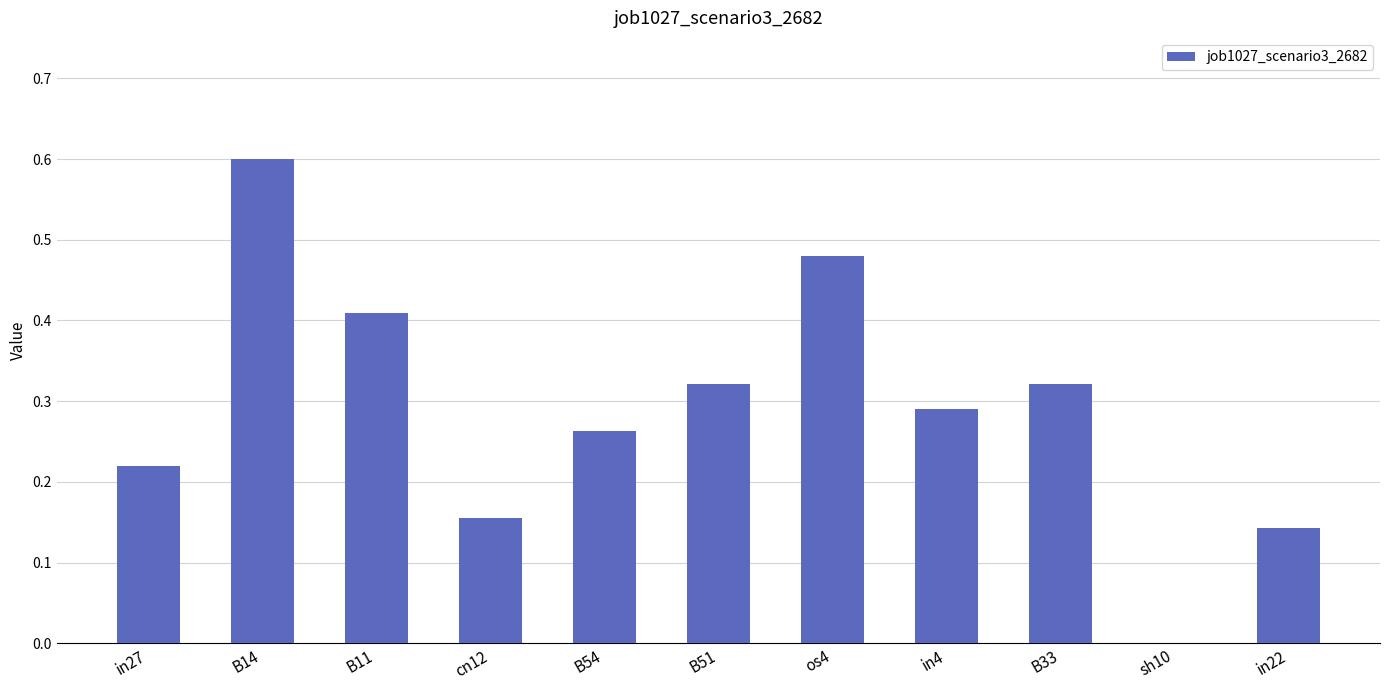

What is the sum of the values at B54 and in4?

0.6